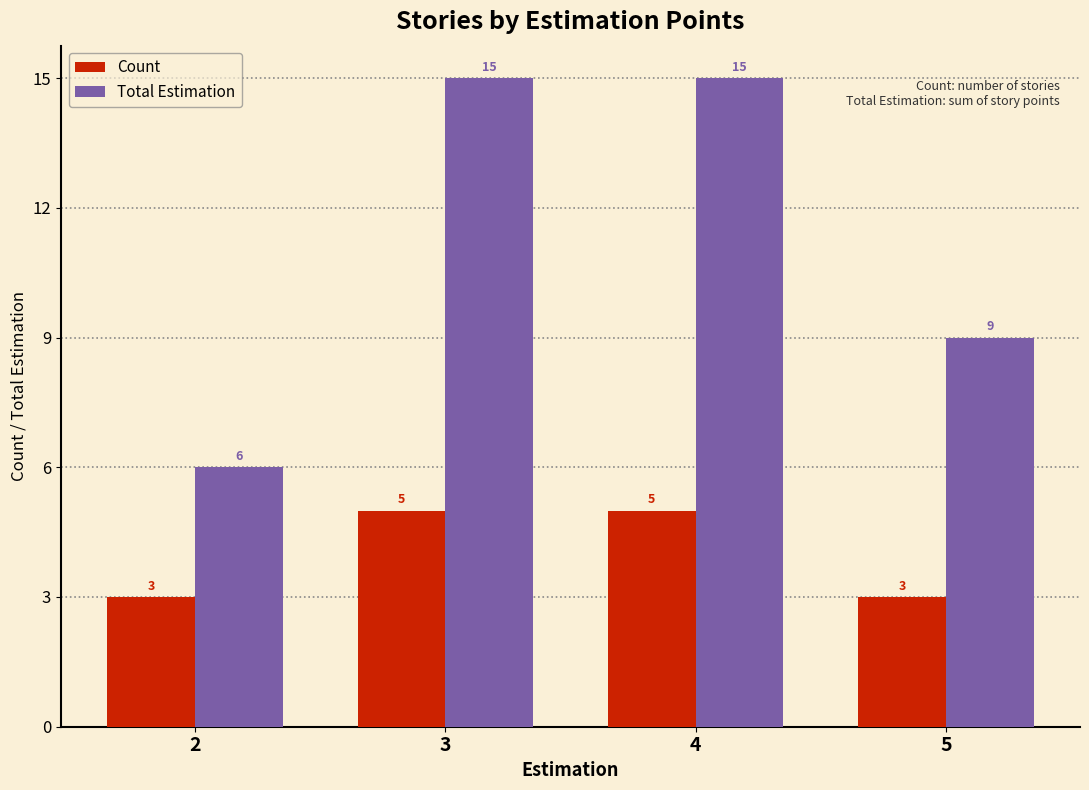

Reading left to right, what are all the values shown in this chart?

Count: 3	5	5	3
Total Estimation: 6	15	15	9